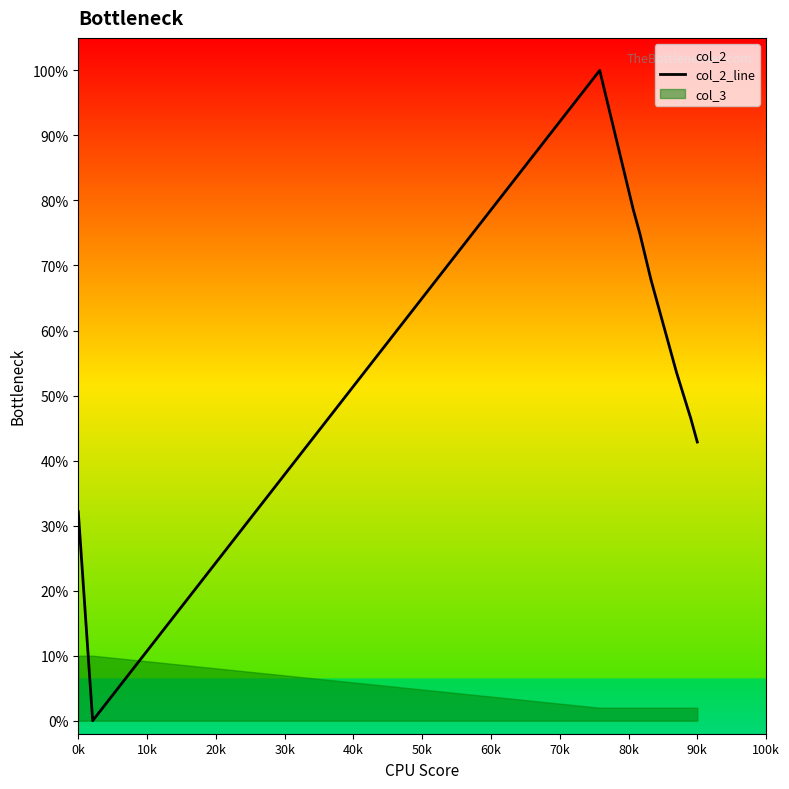

The col_2_line series shows 53.1 at 0k. True or false?

False